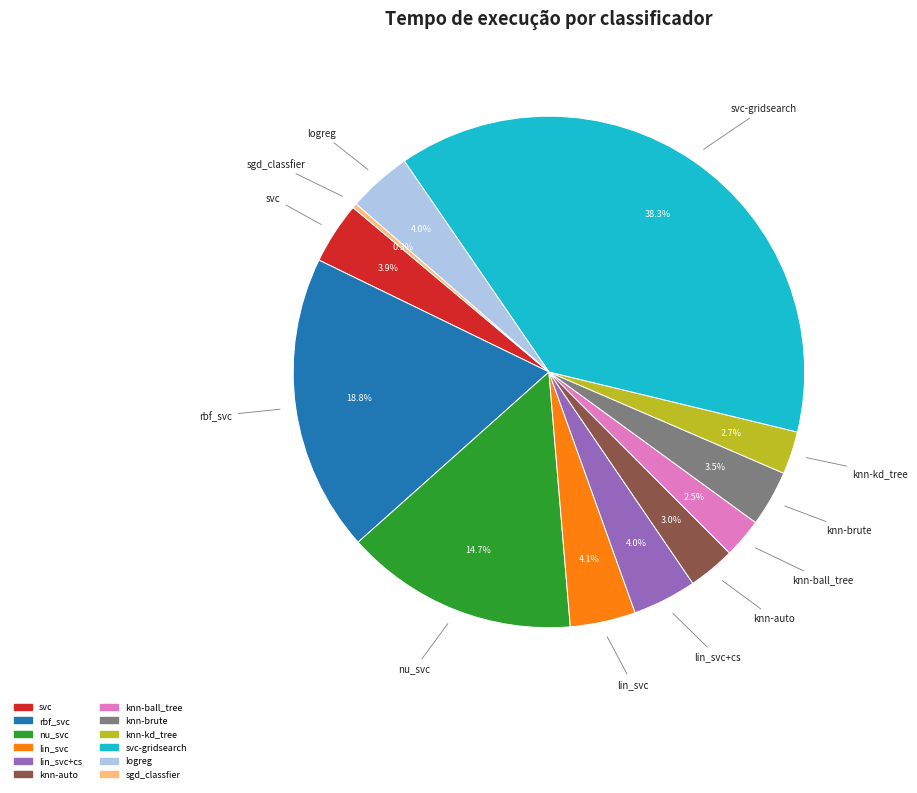

Does any single category account for the majority?

No